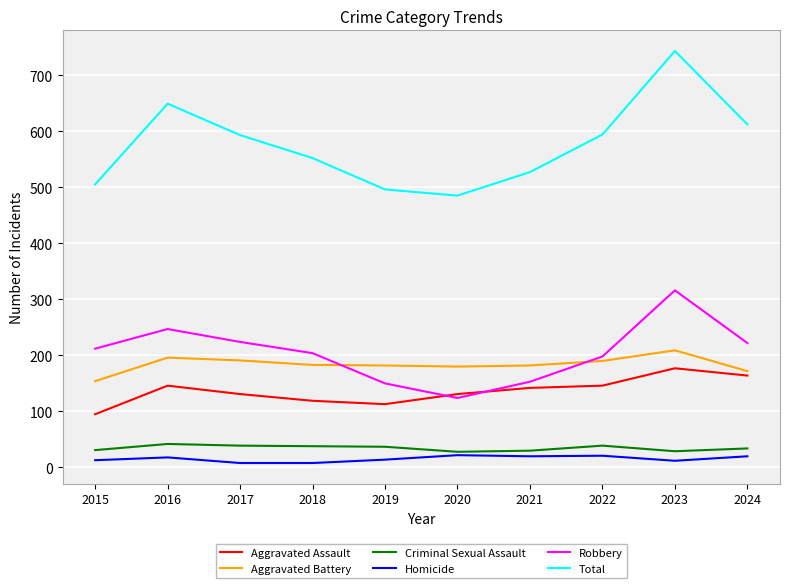

True or false: Aggravated Assault has a value of 119 at 2018.

True